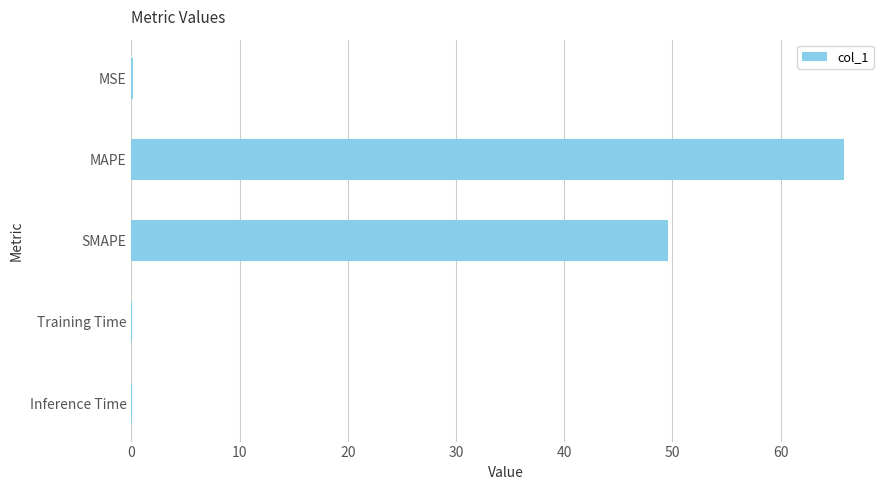

Is it true that the value at MAPE is 109.7?

False